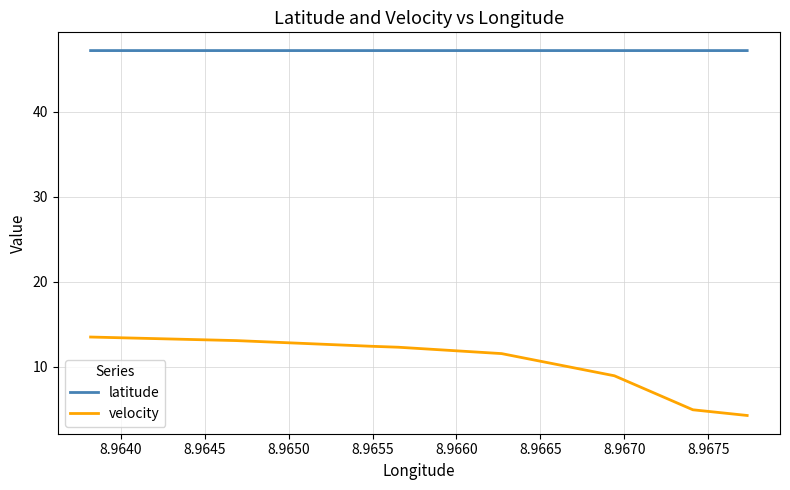

At which category does the chart reach its peak across all series?

8.9670